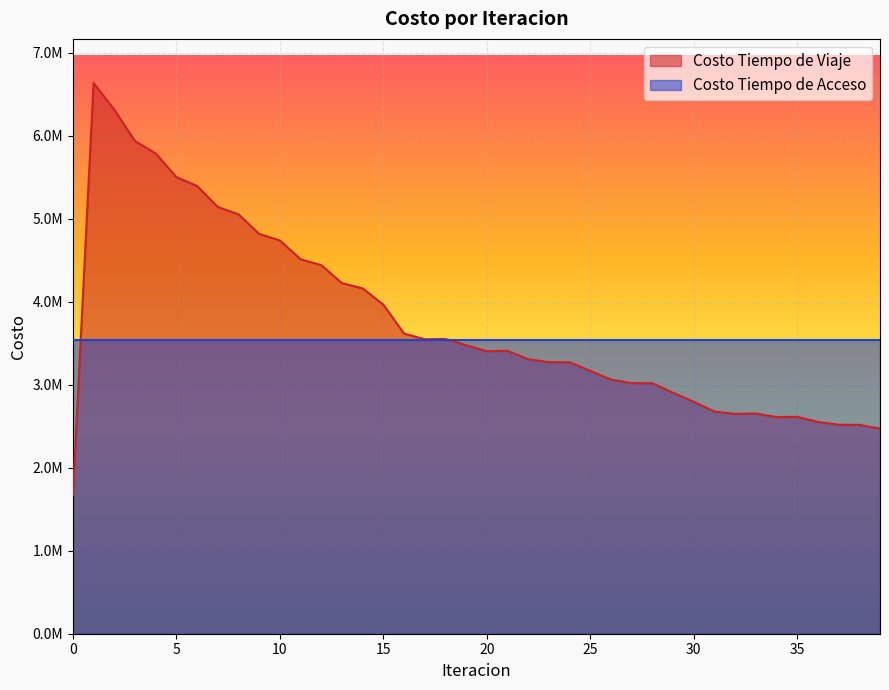

Is it true that the value at 18 is 5610332.0?

False